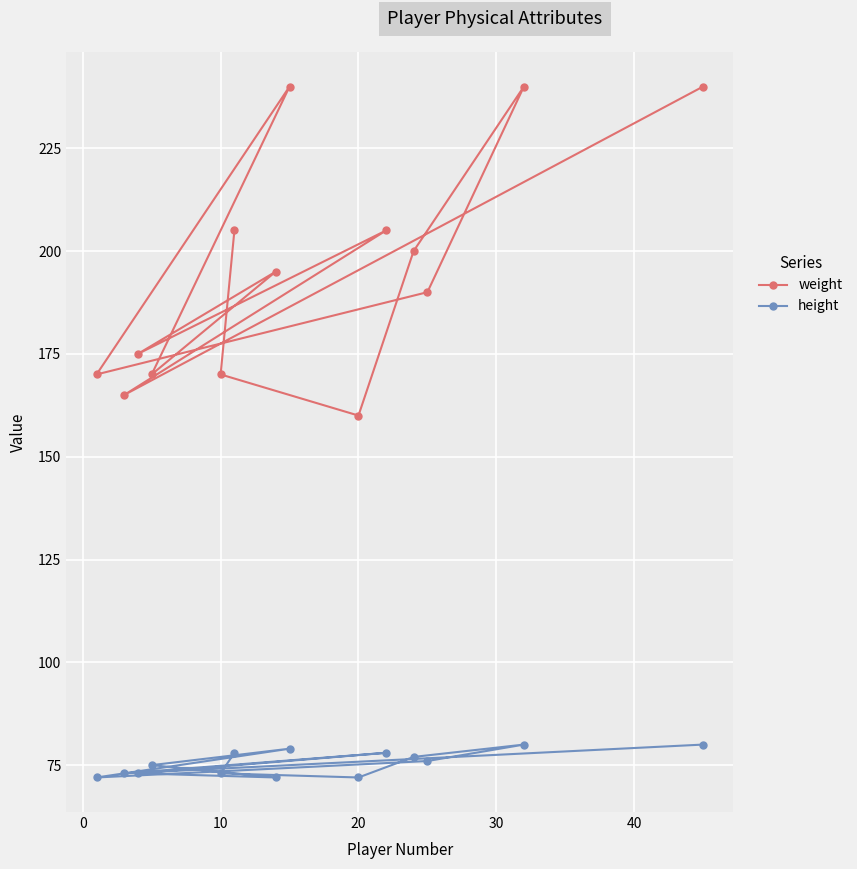

What is the sum of all height values?

1058